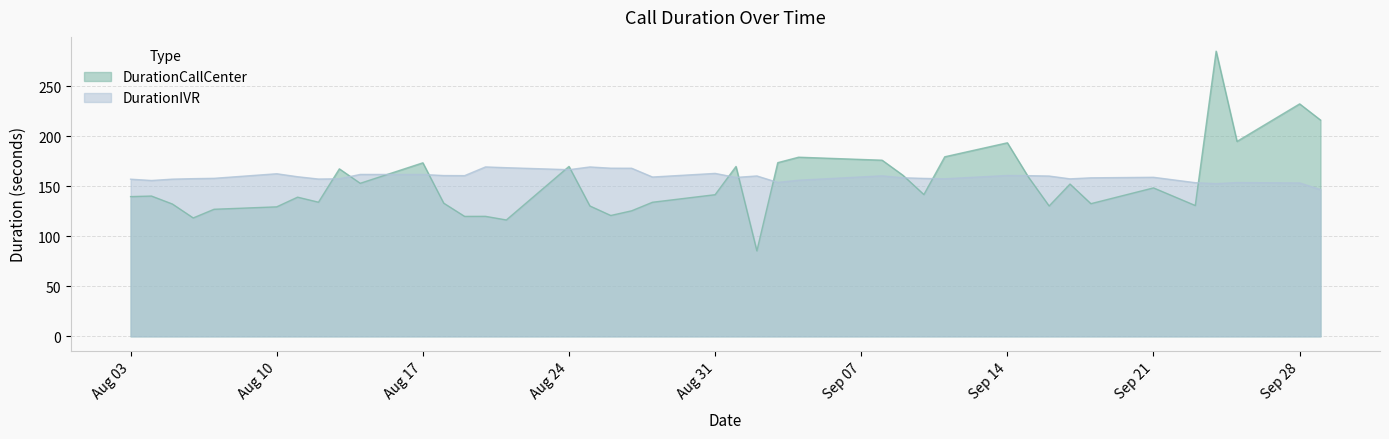

Where do DurationCallCenter and DurationIVR first cross each other?

2020-08-12 and 2020-08-13